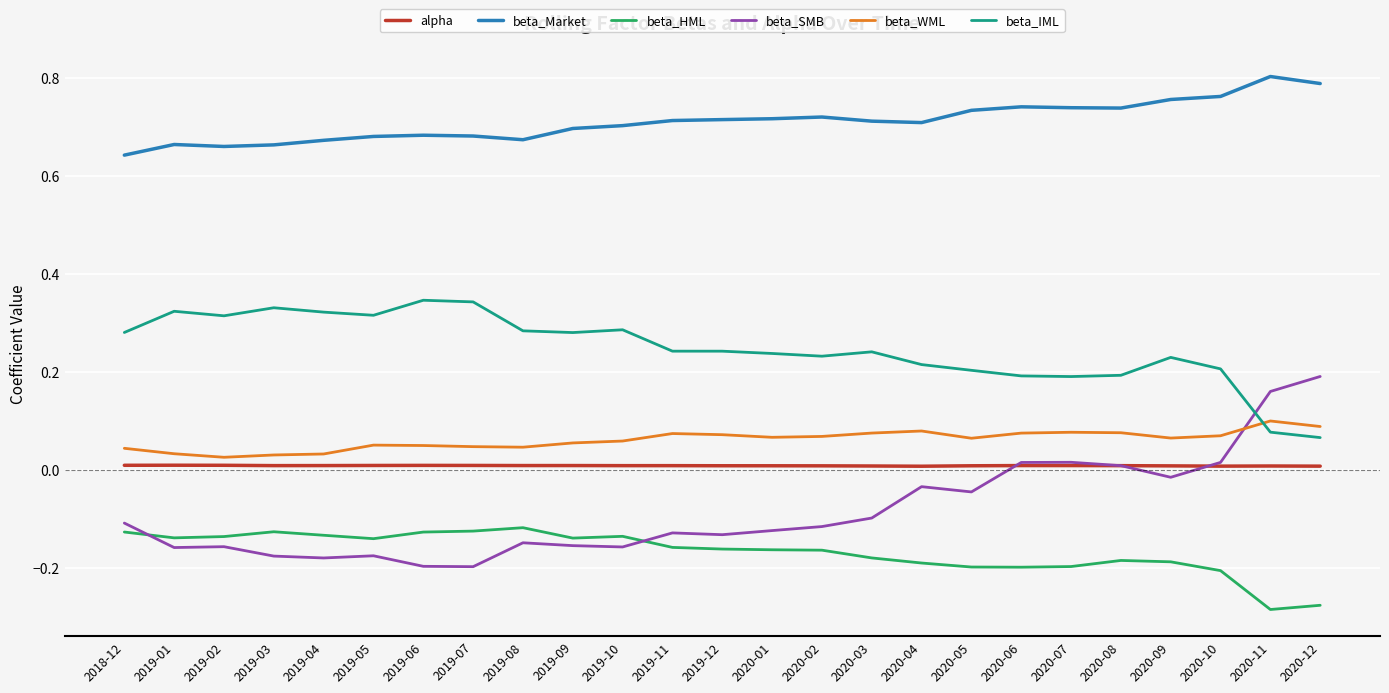

Which series has the widest spread of values?

beta_SMB